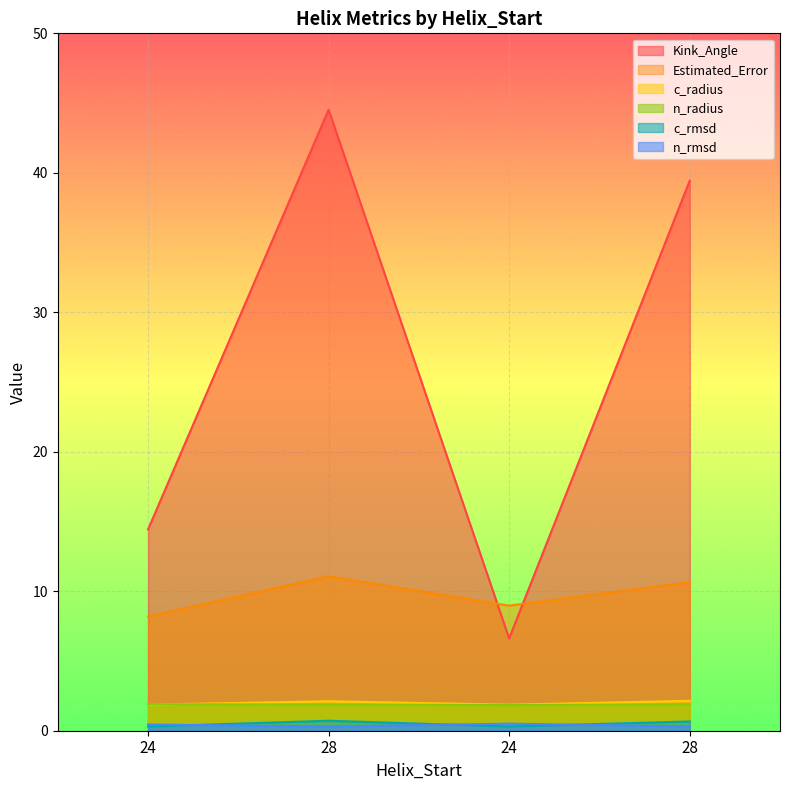

What is the label of the 2nd point from the left?

28